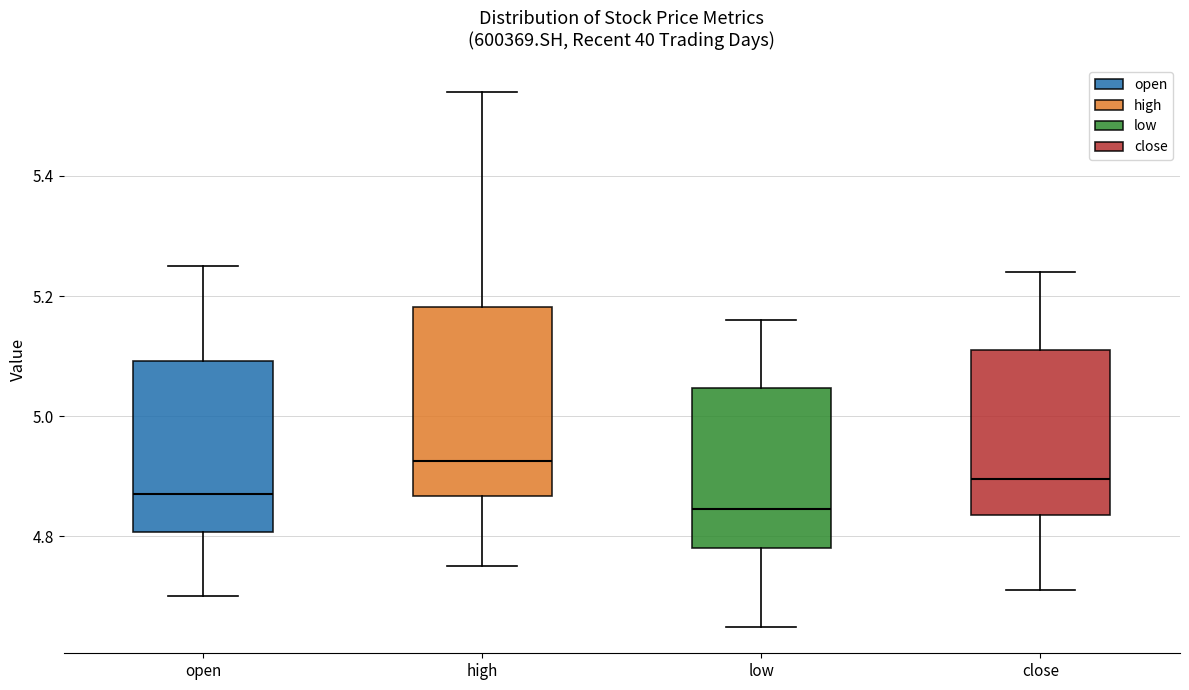

Reading left to right, transcribe this box plot: for each box, give where its median line is, the range the box spans, and where its two whiskers end, as read against the y-axis. The values are not printed on the chart, so give them approximately, as read against the axis.

open: median 4.88, box 4.80 to 5.10, whiskers 4.70 to 5.26
high: median 4.92, box 4.86 to 5.18, whiskers 4.76 to 5.54
low: median 4.84, box 4.78 to 5.04, whiskers 4.66 to 5.16
close: median 4.90, box 4.84 to 5.12, whiskers 4.72 to 5.24